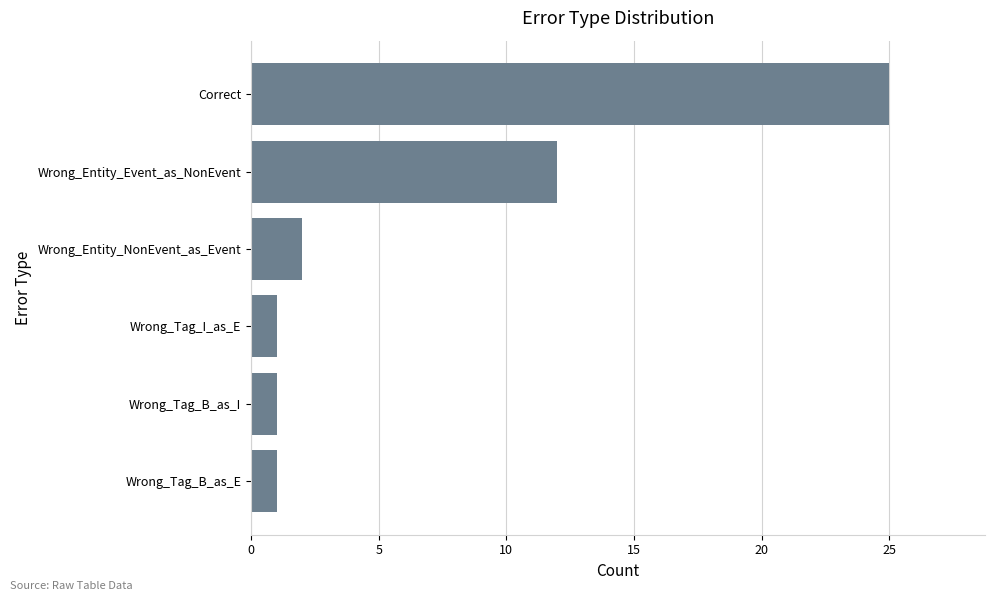

The chart shows a value of 3 at Wrong_Entity_Event_as_NonEvent. True or false?

False